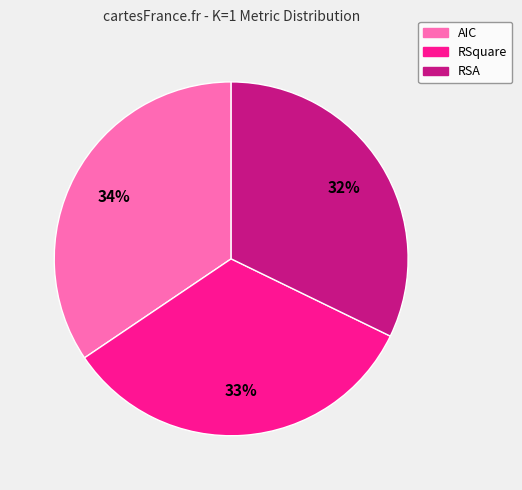

To the nearest percent, what is the average slice percentage?

33%